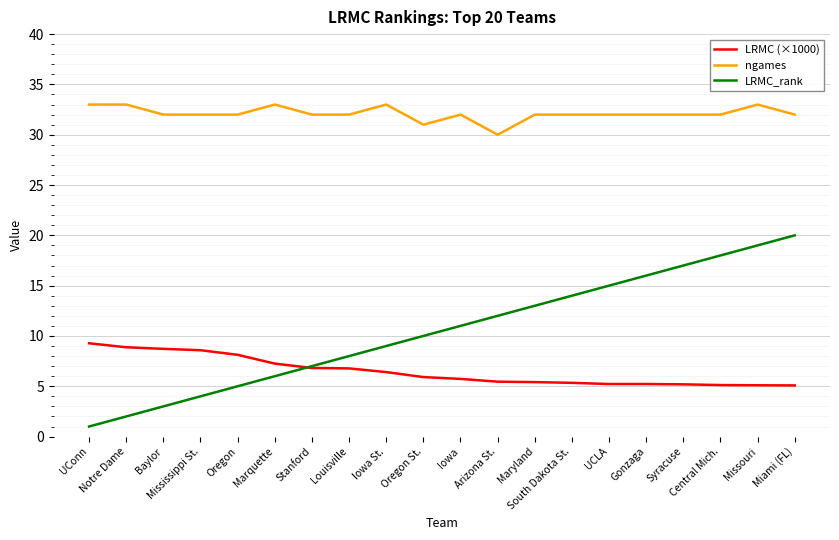

True or false: ngames and LRMC (×1000) cross at least once.

False